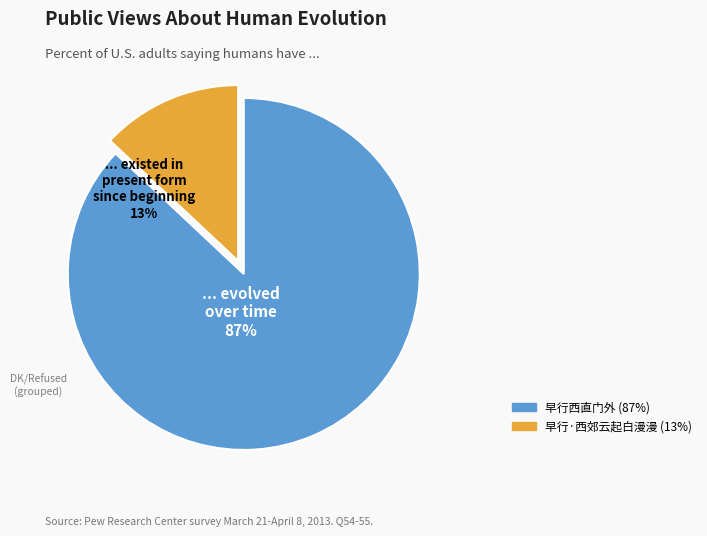

Does 早行西直门外 account for over 50% of the chart?

Yes